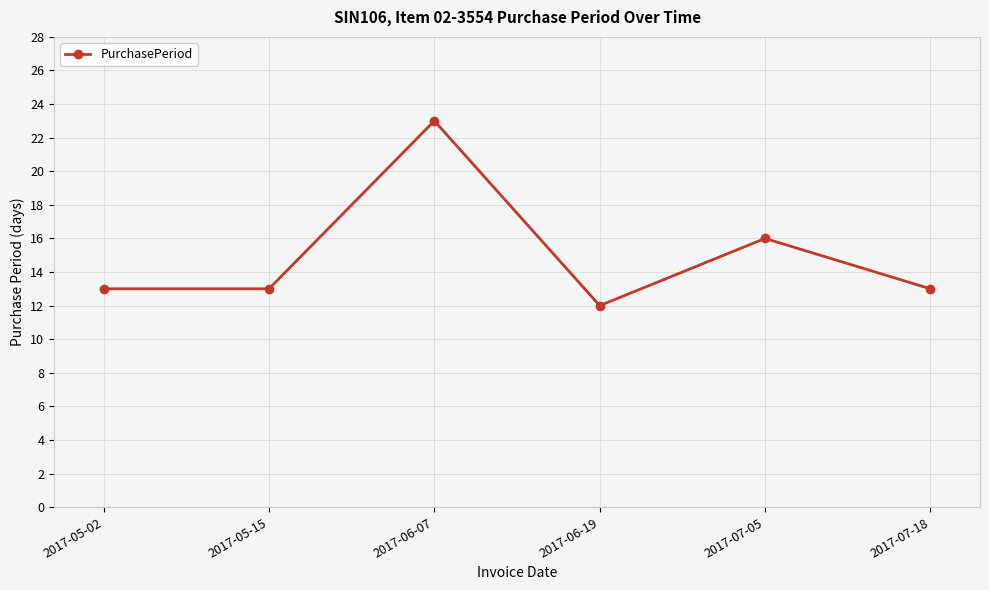

At which label is the value closest to 17?

2017-07-05